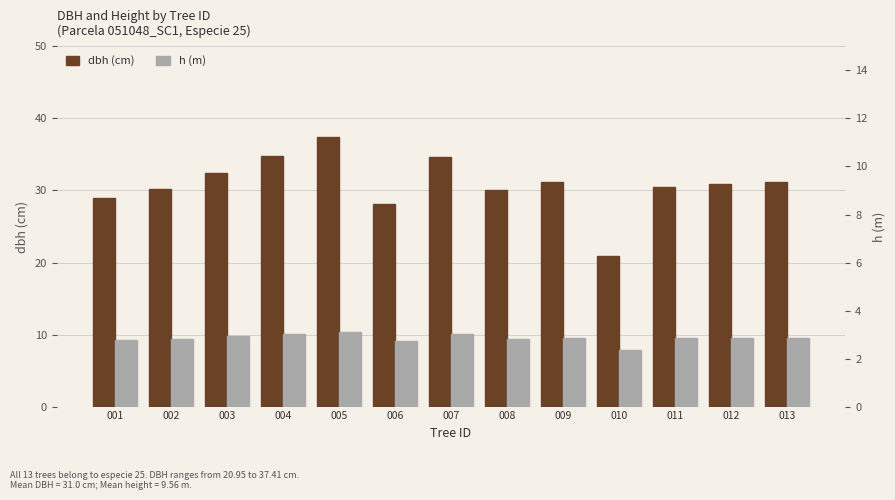

What is the value of the dbh (cm) bar at the 11th from the left?

30.4